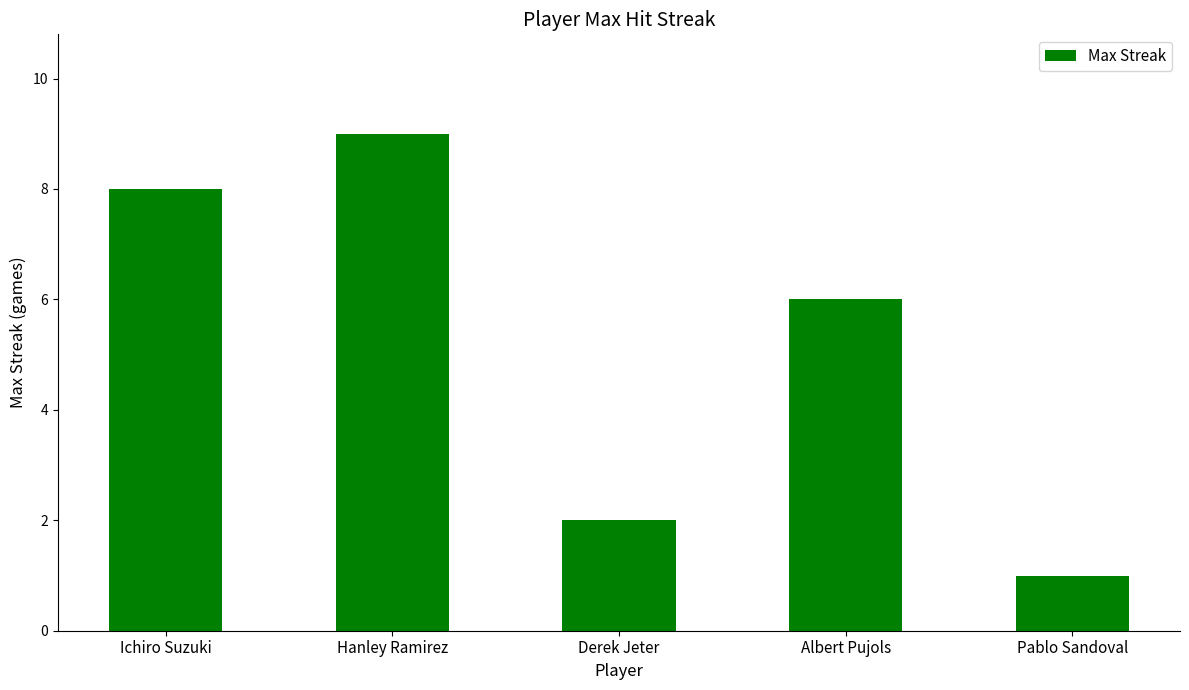

What is the smallest value displayed?

1